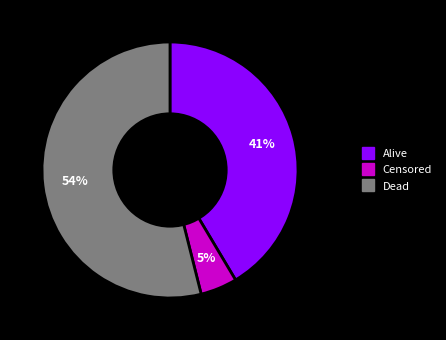

To the nearest percent, what portion does Alive represent?

41%